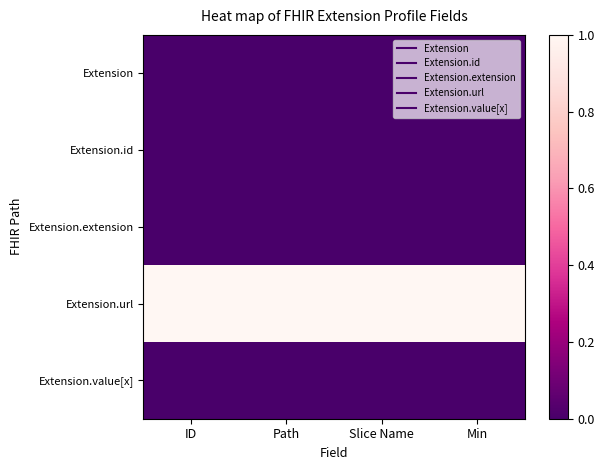

Reading left to right, transcribe all the data shown in this chart.

Extension: ID=0	Path=0	Slice Name=0	Min=0
Extension.id: ID=0	Path=0	Slice Name=0	Min=0
Extension.extension: ID=0	Path=0	Slice Name=0	Min=0
Extension.url: ID=1	Path=1	Slice Name=1	Min=1
Extension.value[x]: ID=0	Path=0	Slice Name=0	Min=0